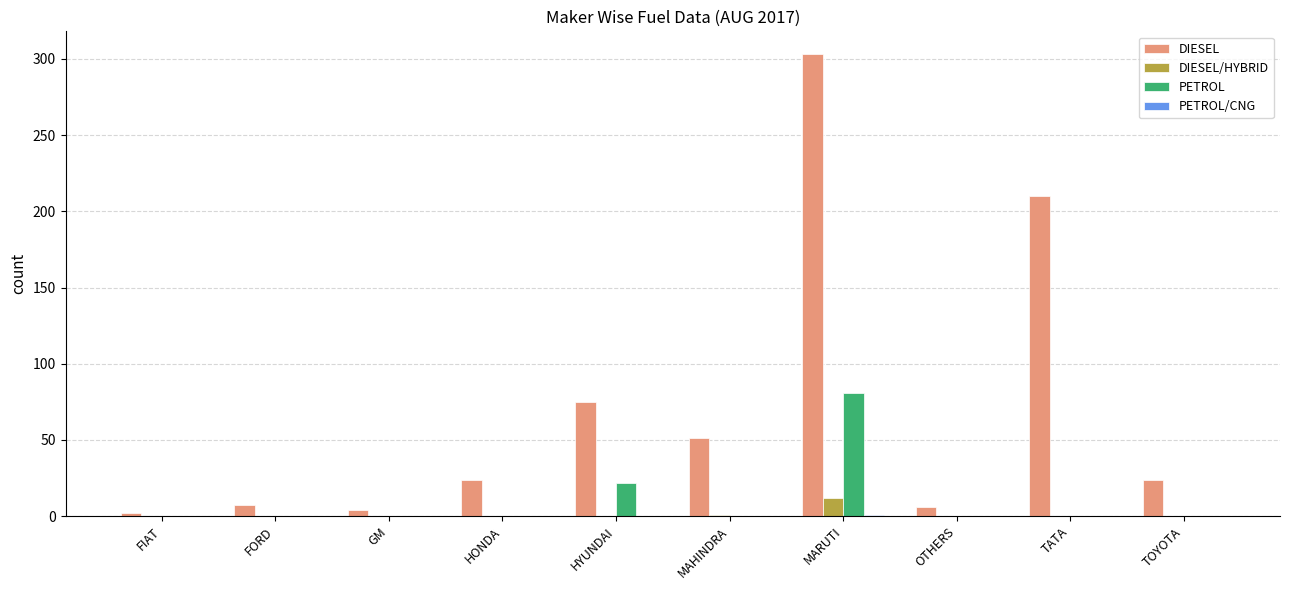

What is the total value across all series at FORD?

7